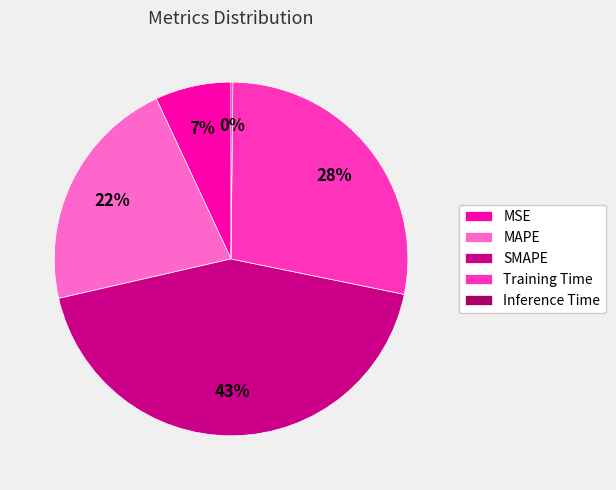

To the nearest percent, what percentage of the pie is SMAPE?

43%